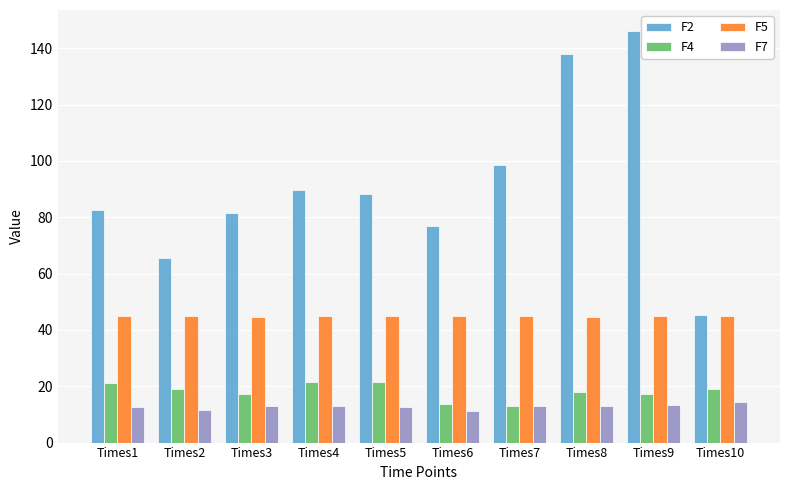

The F7 series shows 4.0 at Times10. True or false?

False